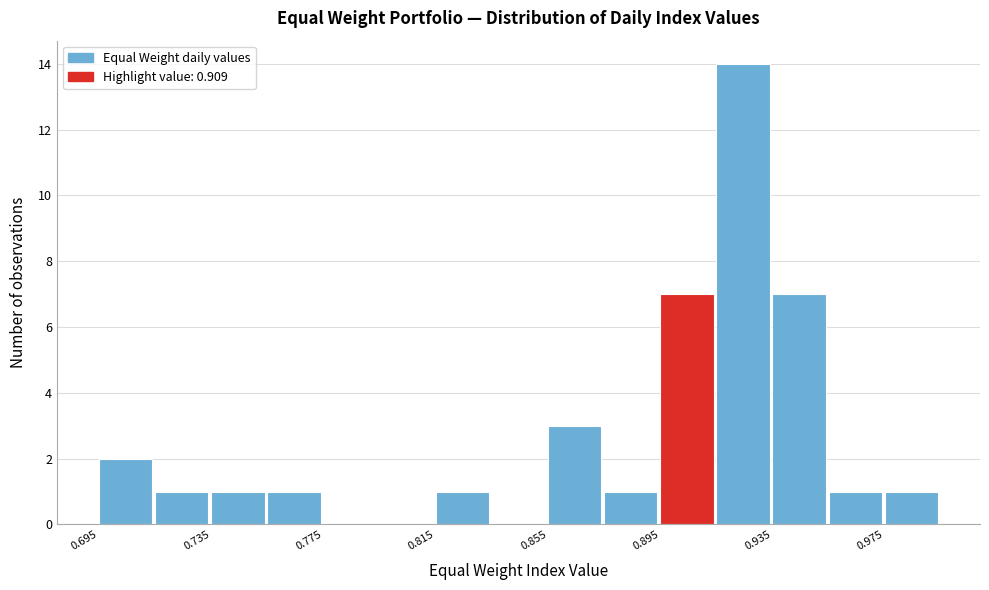

Around what value on the x-axis is the tallest bar? Give the approximate position of its centre, as read against the axis.

0.925